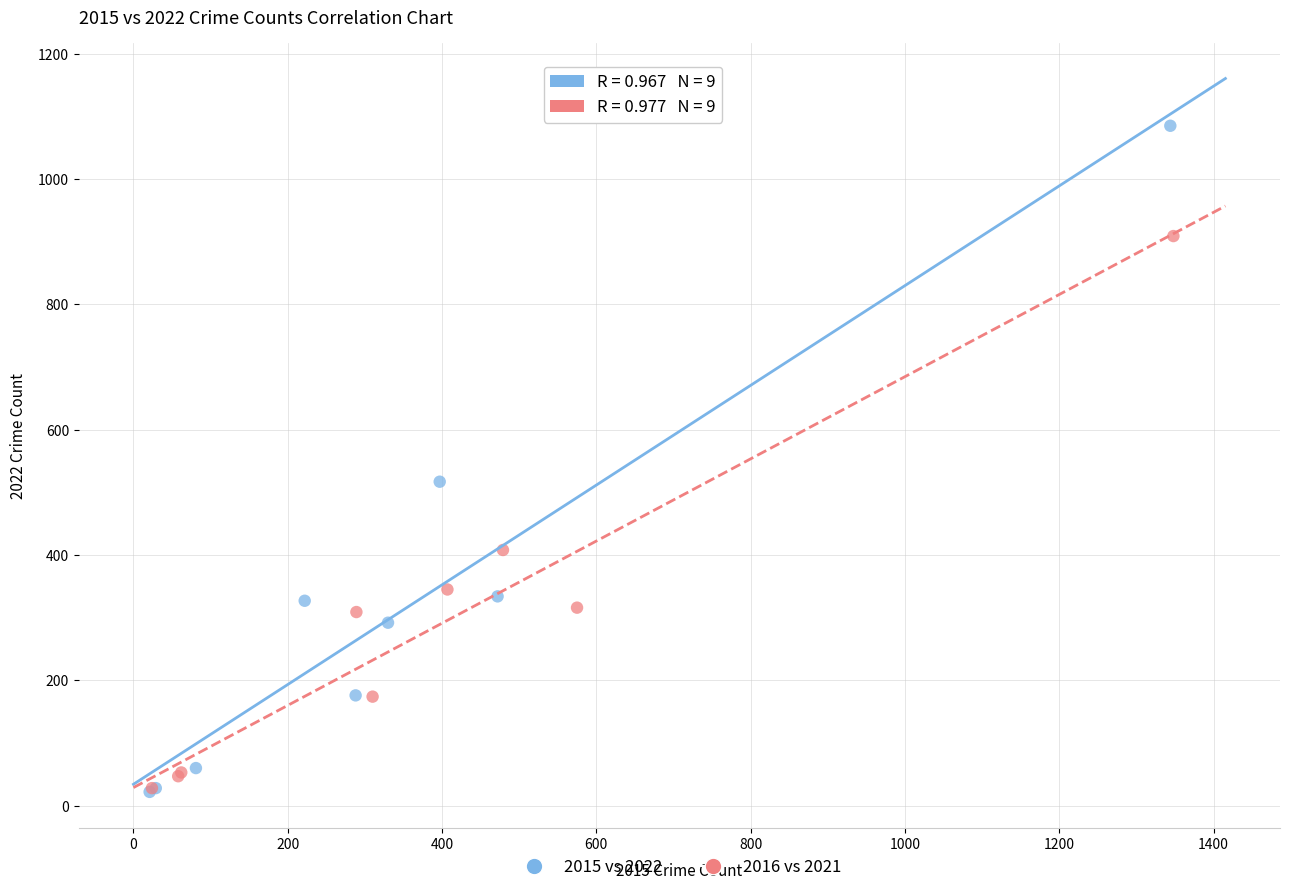

Which series has the largest Y range (max minus min)?

2015 vs 2022